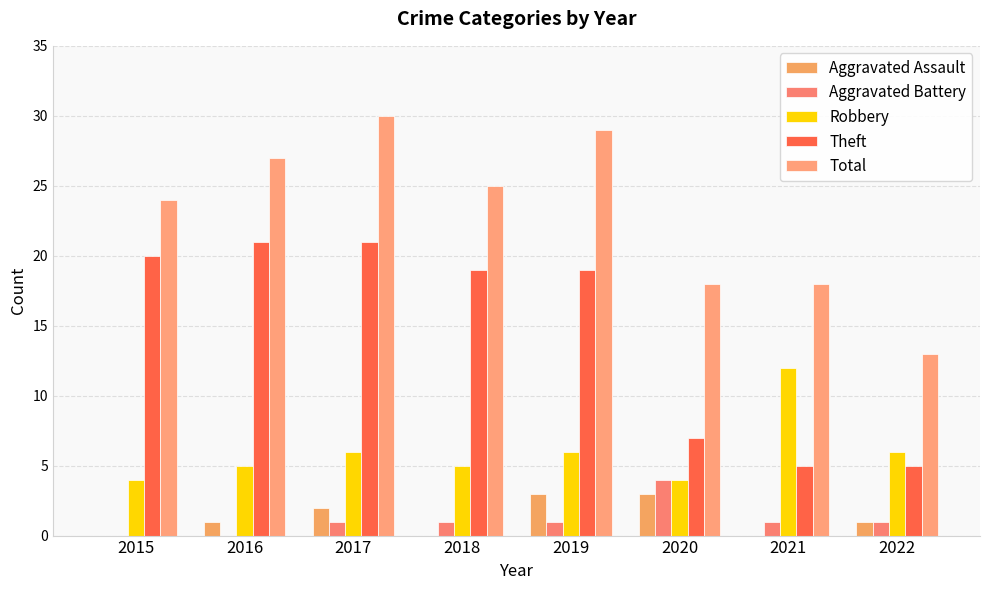

Are the bars grouped side by side (vs. stacked)?

Yes